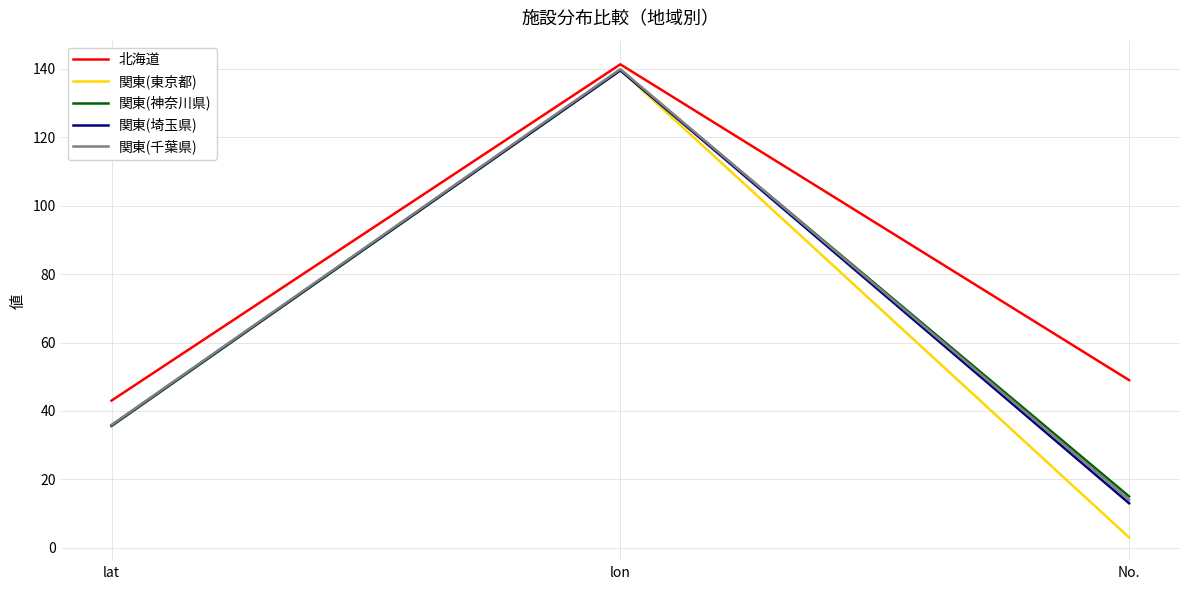

What is the minimum value for 関東(神奈川県)?

15.0